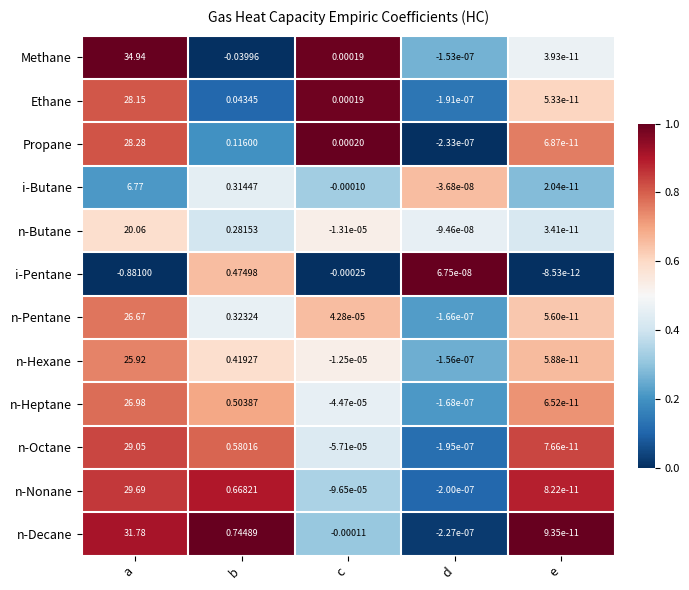

Which series has the widest spread of values?

Methane